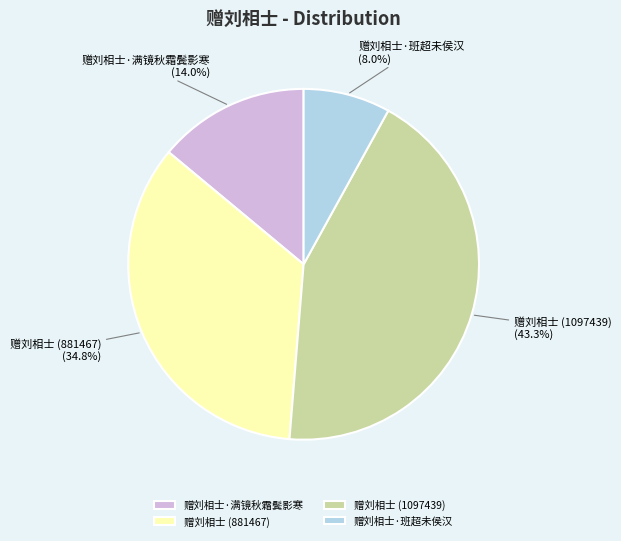

Does any single category account for the majority?

No